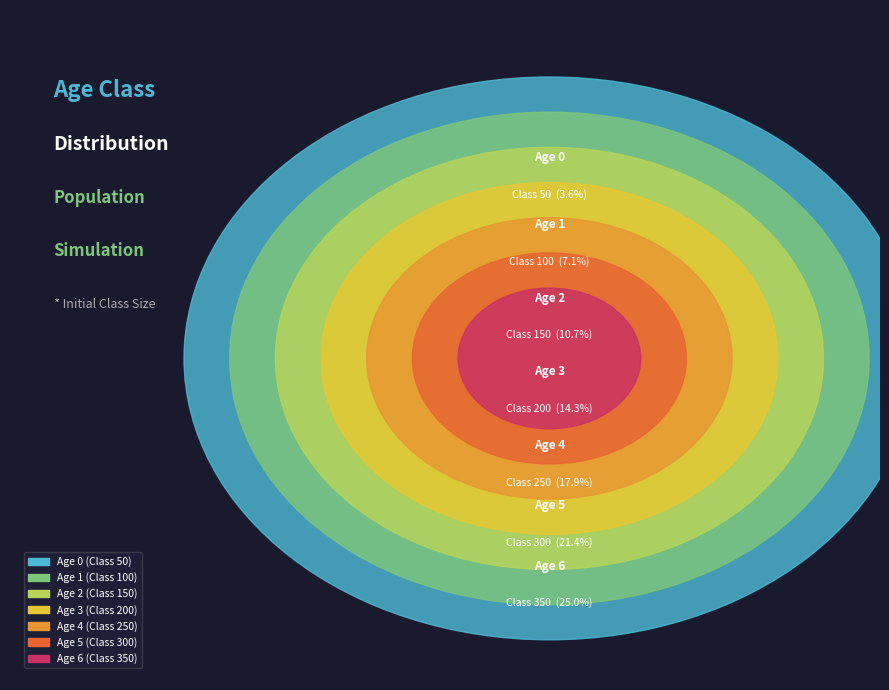

Is there a majority slice in this chart?

No